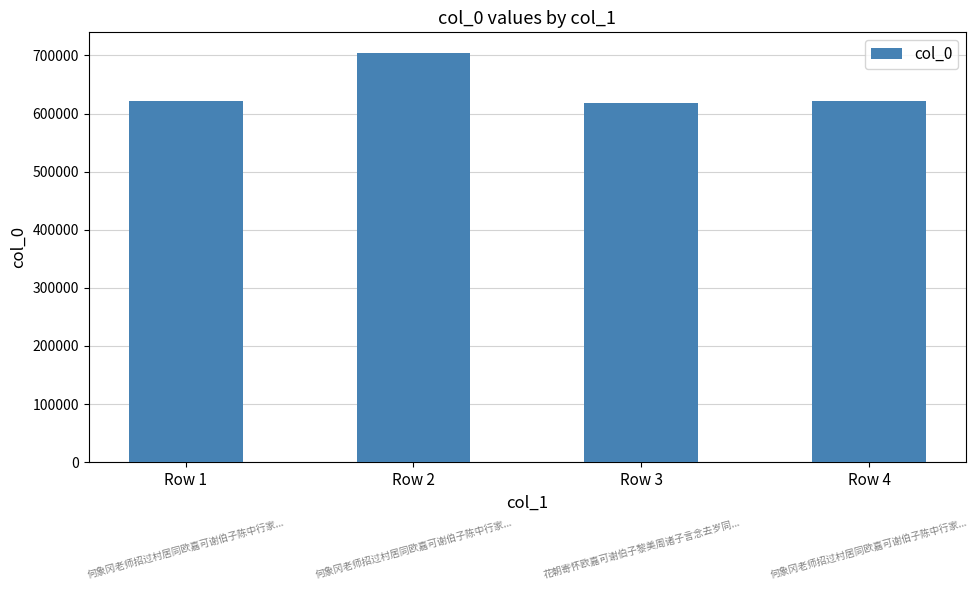

What is the sum of all values?

2564882